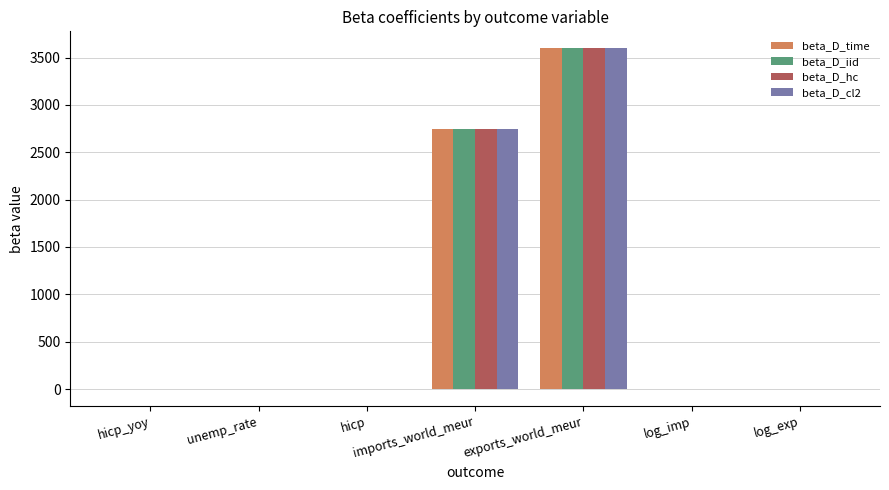

What is the sum of all beta_D_hc values?

6347.7